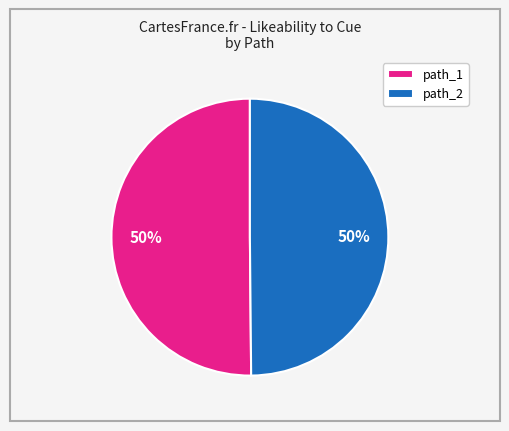

Is it true that path_2 is 50% of the pie?

True